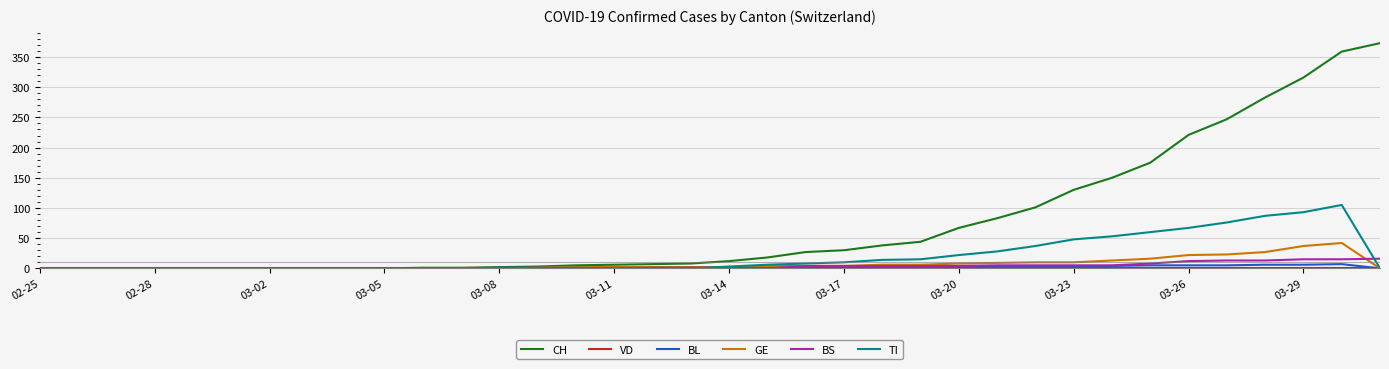

Which series has the largest total across all categories?

CH